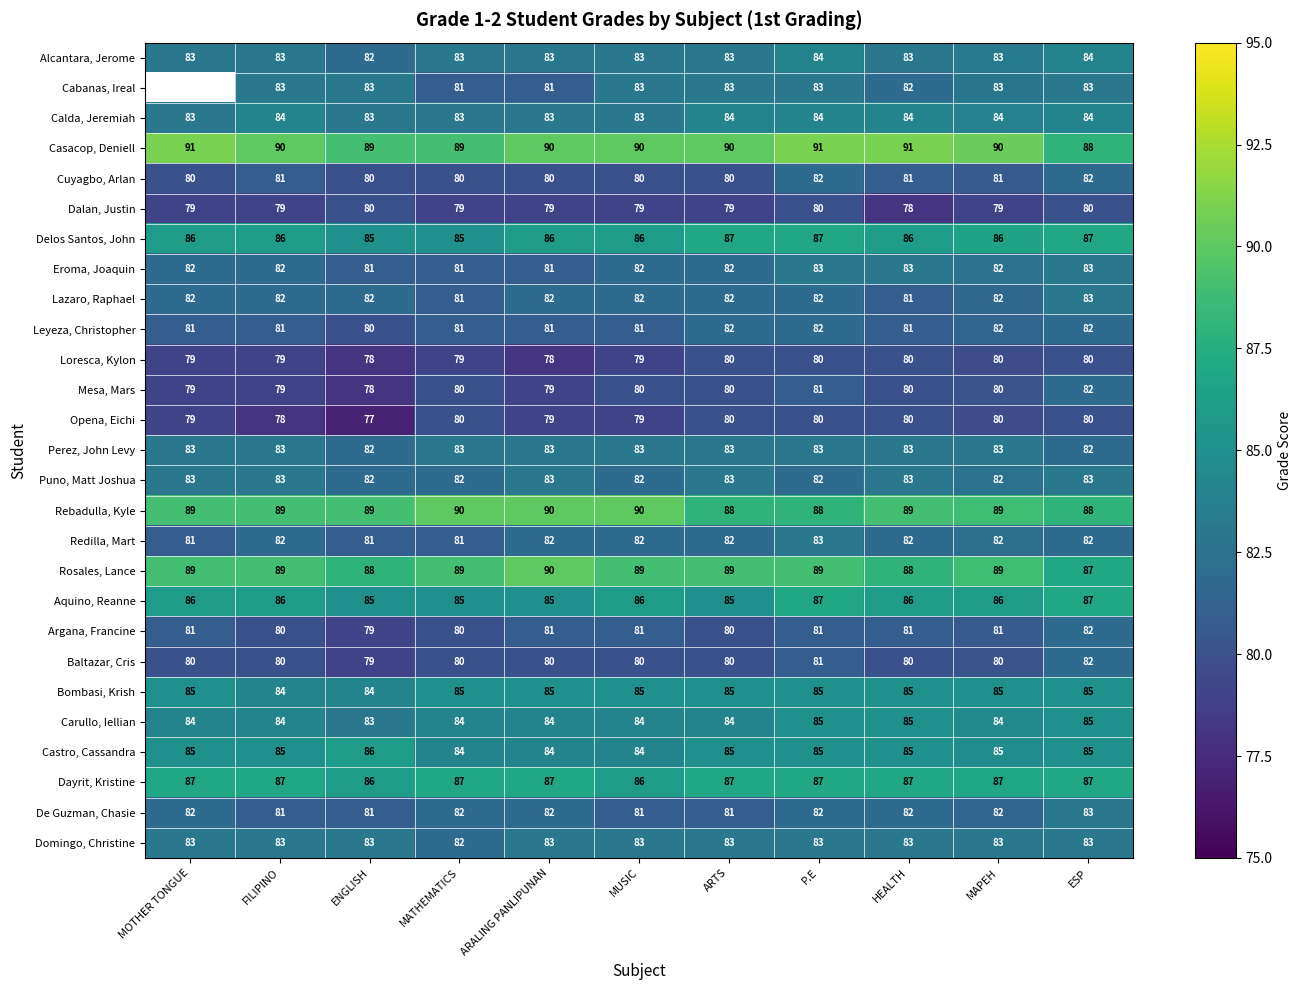

The Castro, Cassandra series shows 53.2 at ESP. True or false?

False